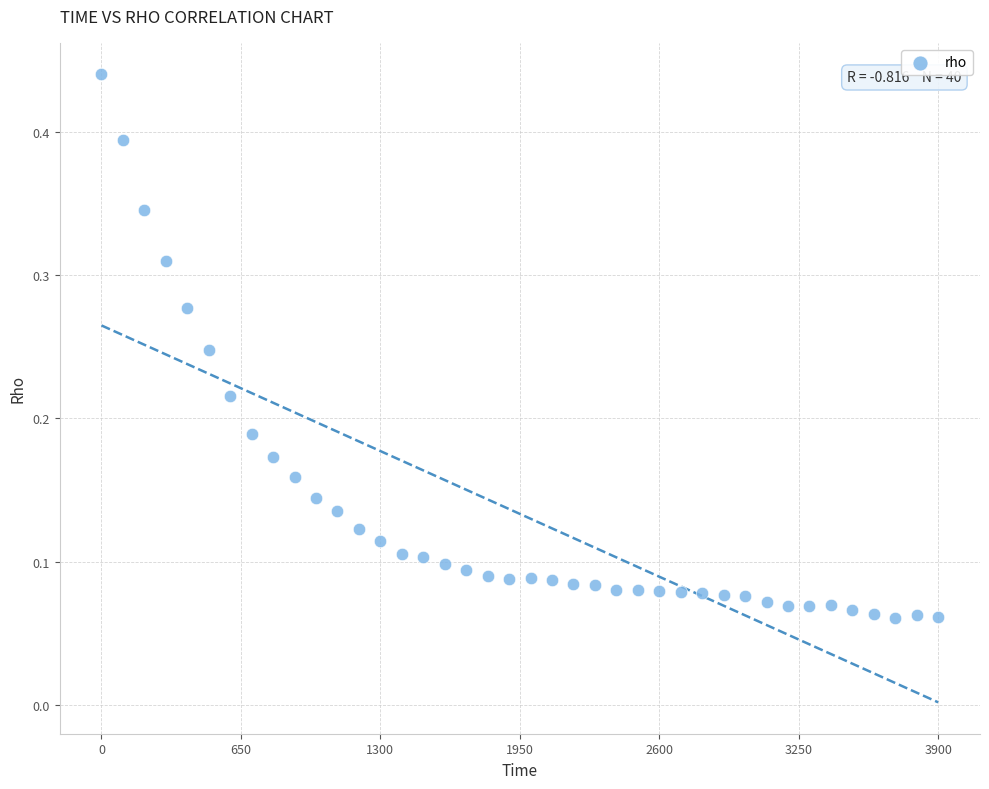

What is the range of X values (max minus min)?

3900.0